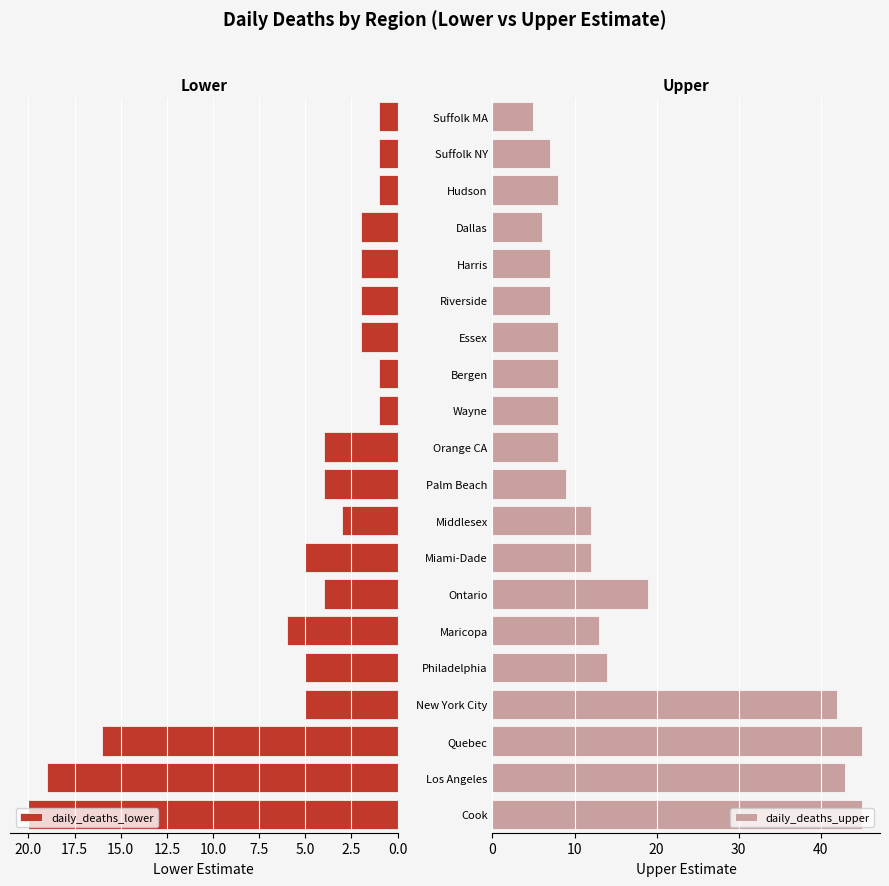

What is the value of the daily_deaths_lower bar at the 3rd from the left?

16